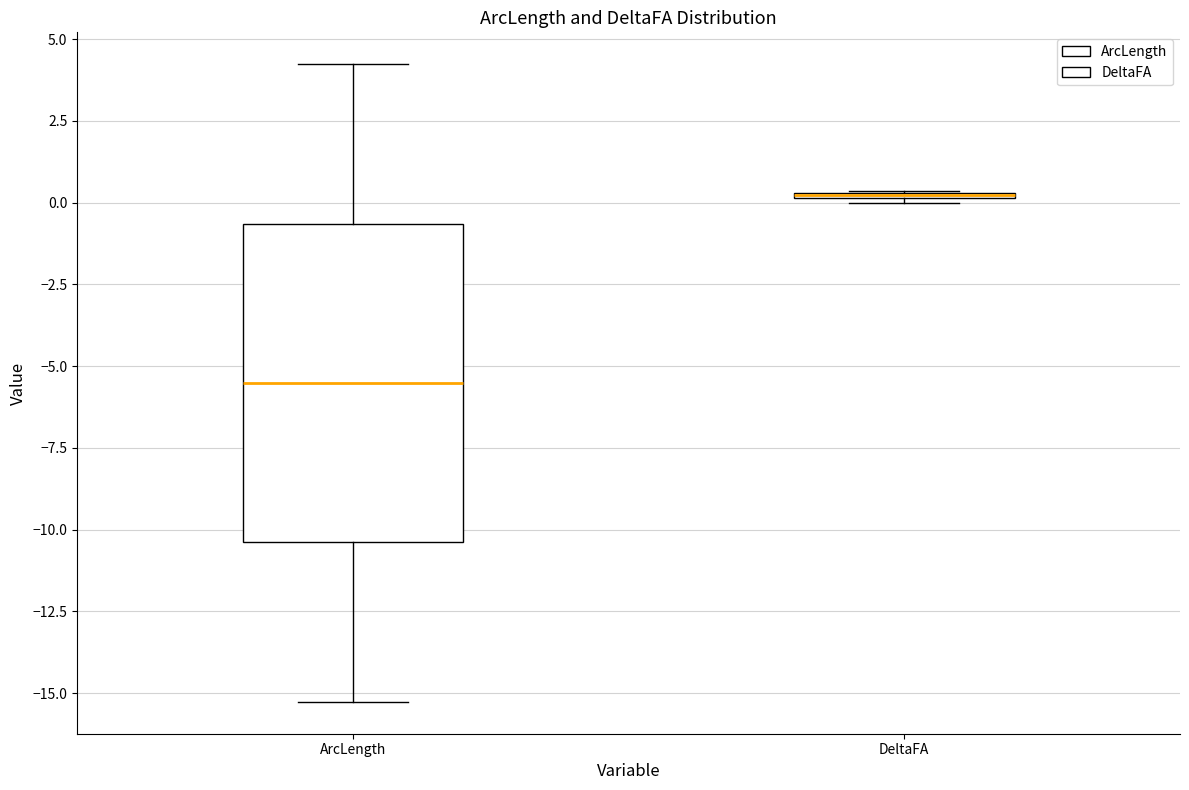

Which box is the tallest, from its lower edge to its upper edge?

ArcLength